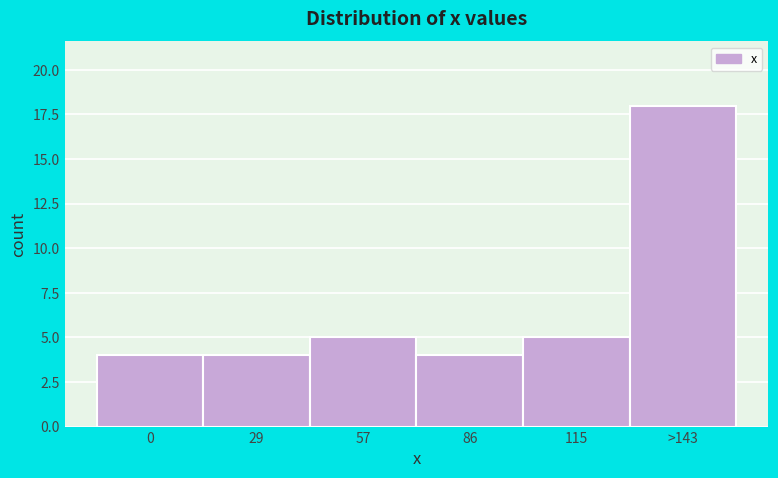

Reading right to left, extract all data points from this chart.

>143=18	115=5	86=4	57=5	29=4	0=4